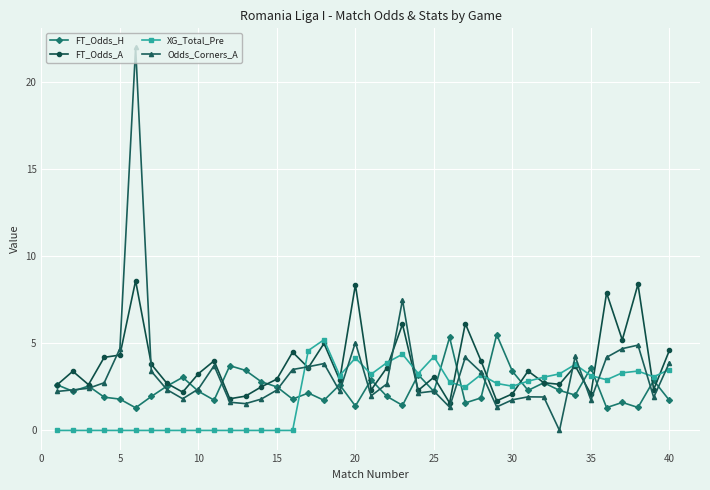

List the series in order of their peak value, highest first.

Odds_Corners_A, FT_Odds_A, FT_Odds_H, XG_Total_Pre